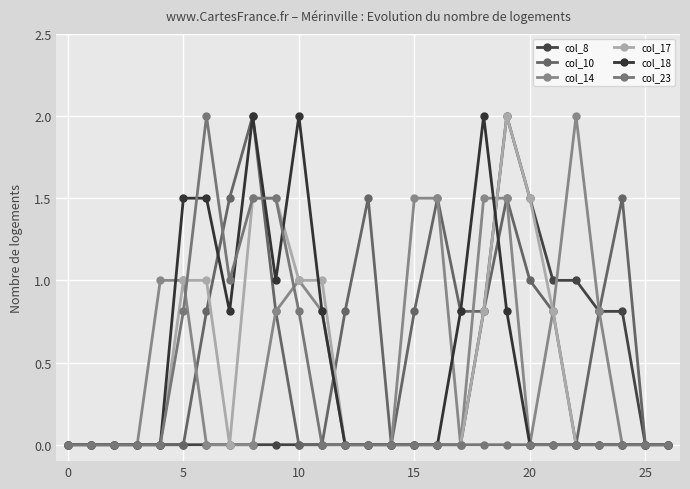

Reading left to right, transcribe all the data shown in this chart.

col_8: 0.0	0.0	0.0	0.0	0.0	0.0	0.0	0.0	0.0	0.0	0.0	0.0	0.0	0.0	0.0	0.0	0.0	0.0	0.8	2.0	1.5	1.0	1.0	0.8	0.8	0.0	0.0
col_10: 0.0	0.0	0.0	0.0	0.0	0.0	0.8	1.5	2.0	0.8	0.0	0.0	0.8	1.5	0.0	0.8	1.5	0.8	0.8	1.5	1.0	0.8	0.0	0.8	1.5	0.0	0.0
col_14: 0.0	0.0	0.0	0.0	1.0	1.0	0.0	0.0	0.0	0.8	1.0	0.8	0.0	0.0	0.0	1.5	1.5	0.0	1.5	1.5	0.0	0.8	2.0	0.8	0.0	0.0	0.0
col_17: 0.0	0.0	0.0	0.0	0.0	1.0	1.0	0.0	1.5	1.5	1.0	1.0	0.0	0.0	0.0	0.0	0.0	0.0	0.8	2.0	1.5	0.8	0.0	0.0	0.0	0.0	0.0
col_18: 0.0	0.0	0.0	0.0	0.0	1.5	1.5	0.8	2.0	1.0	2.0	0.8	0.0	0.0	0.0	0.0	0.0	0.8	2.0	0.8	0.0	0.0	0.0	0.0	0.0	0.0	0.0
col_23: 0.0	0.0	0.0	0.0	0.0	0.8	2.0	1.0	1.5	1.5	0.8	0.0	0.0	0.0	0.0	0.0	0.0	0.0	0.0	0.0	0.0	0.0	0.0	0.0	0.0	0.0	0.0